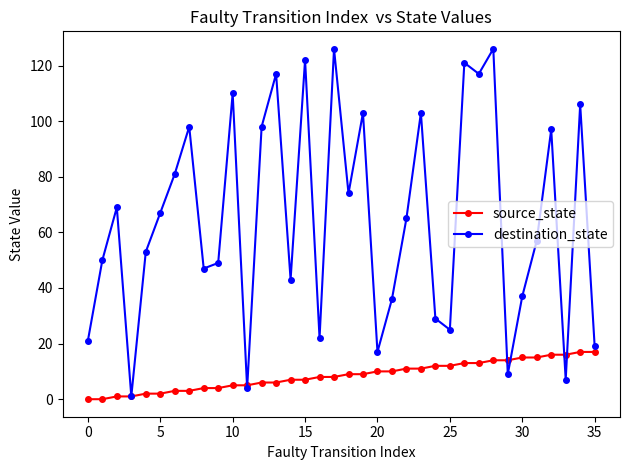

List the series in order of their overall mean, lowest first.

source_state, destination_state